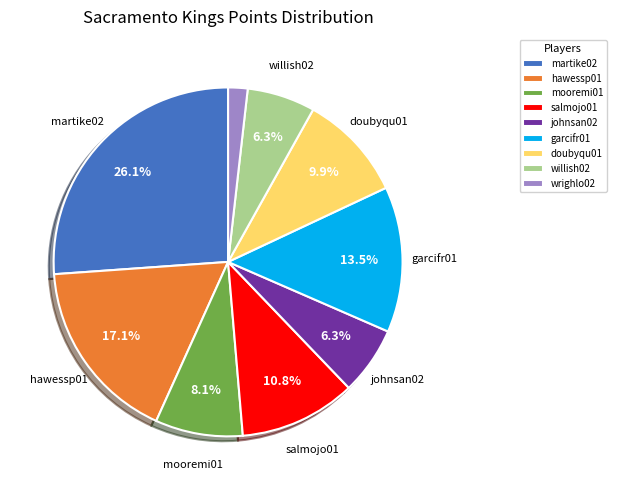

To the nearest percent, what percentage of the pie is martike02?

26%